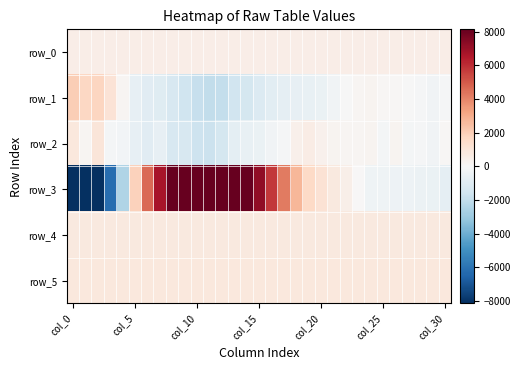

How many values in row_2 are above zero?

12